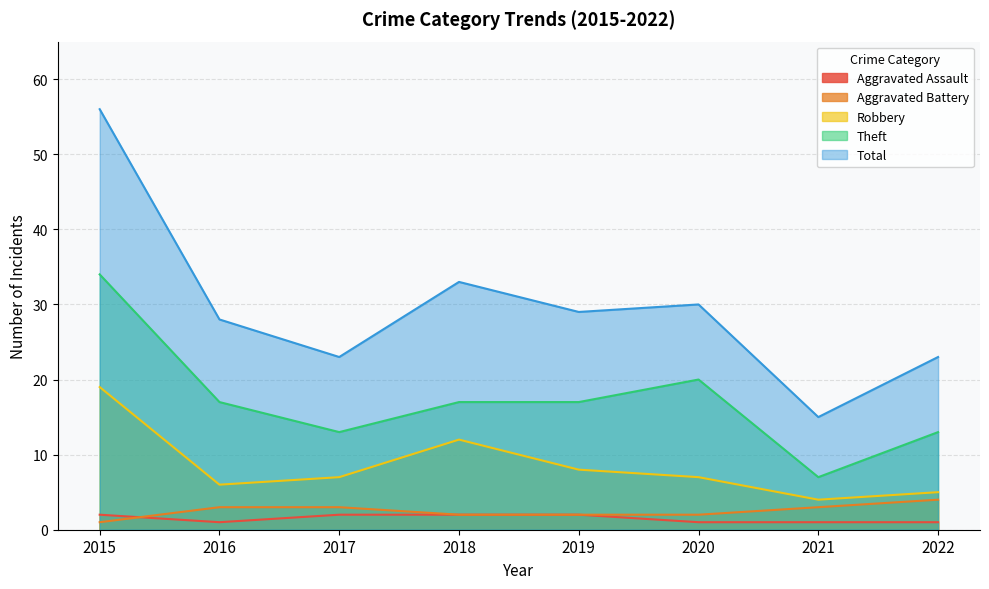

Rank the series by their maximum value, from lowest to highest.

Aggravated Assault, Aggravated Battery, Robbery, Theft, Total